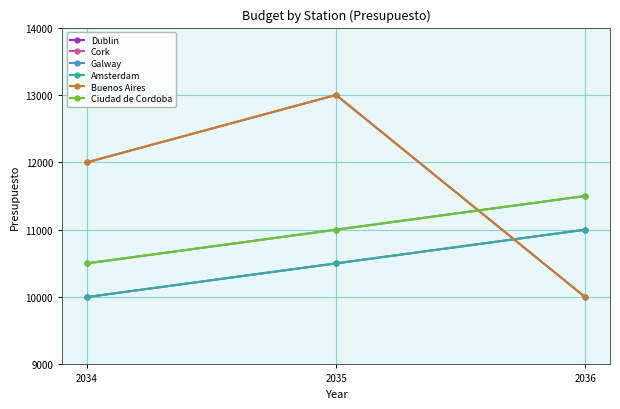

Does the chart have visible grid lines?

Yes